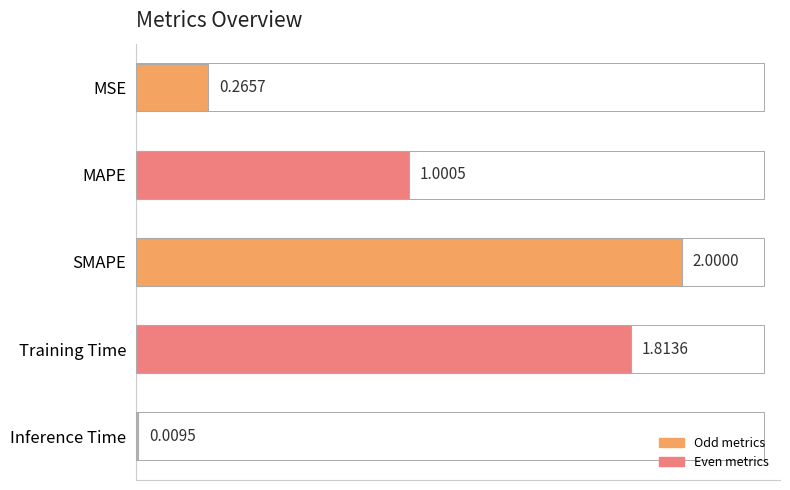

Between Training Time and MSE, which is larger?

Training Time